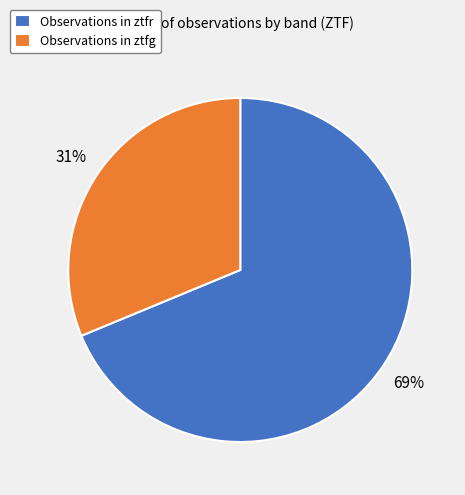

To the nearest percent, what portion does Observations in ztfr represent?

69%